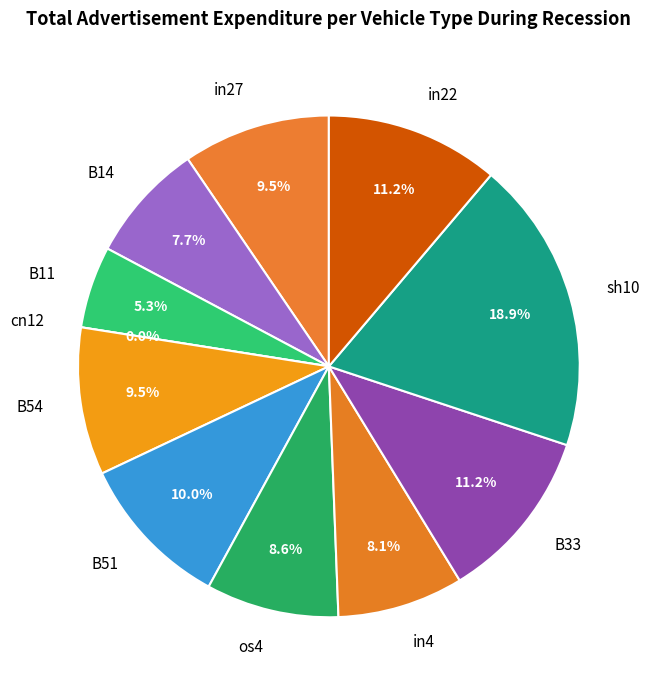

Do B33 and B51 together represent more than half of the pie?

No